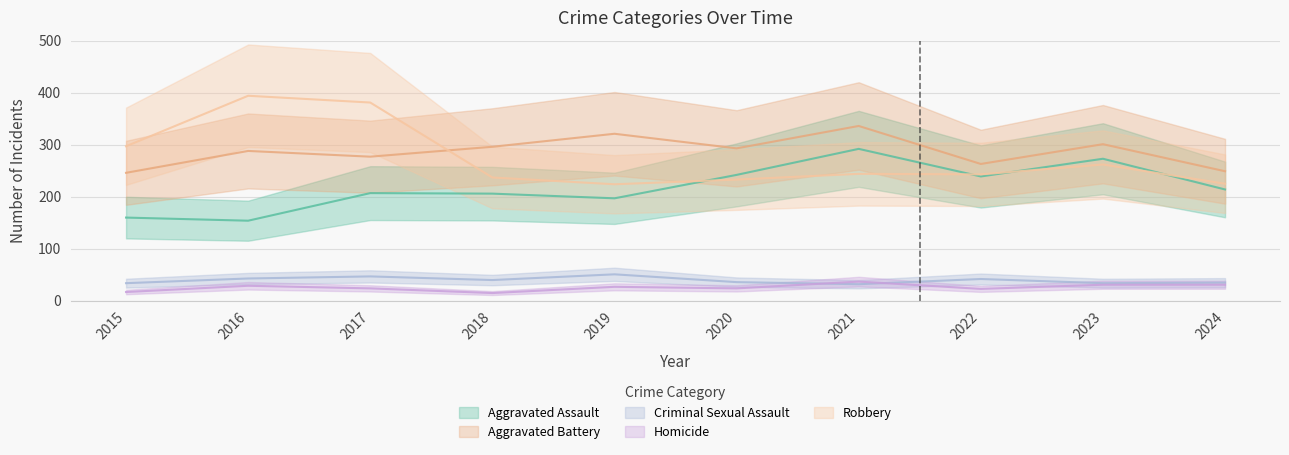

Between 2019 and 2018, which is larger?

2018